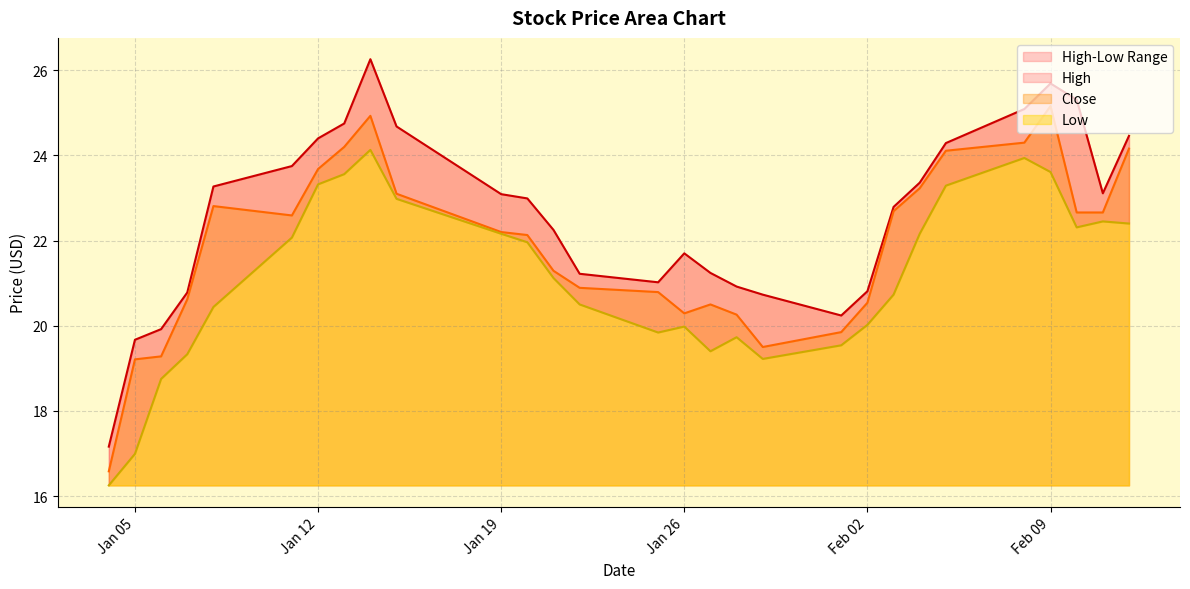

What is the sum of the High values at 2021-02-04 and 2021-02-08?

48.5